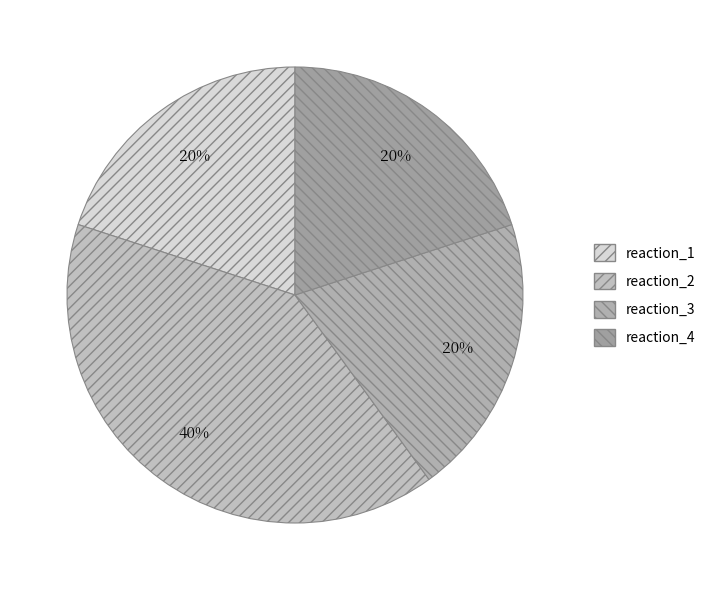

The reaction_2 slice represents 51% of the pie. True or false?

False